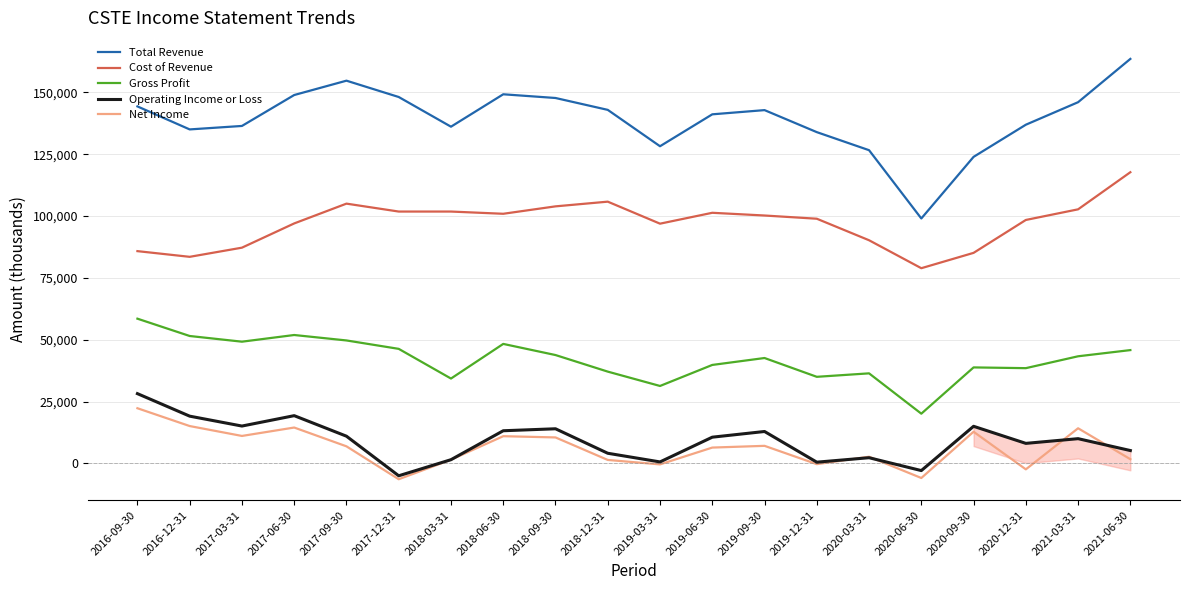

What is the difference between the maximum and second lowest values in the Net Income series?

28200